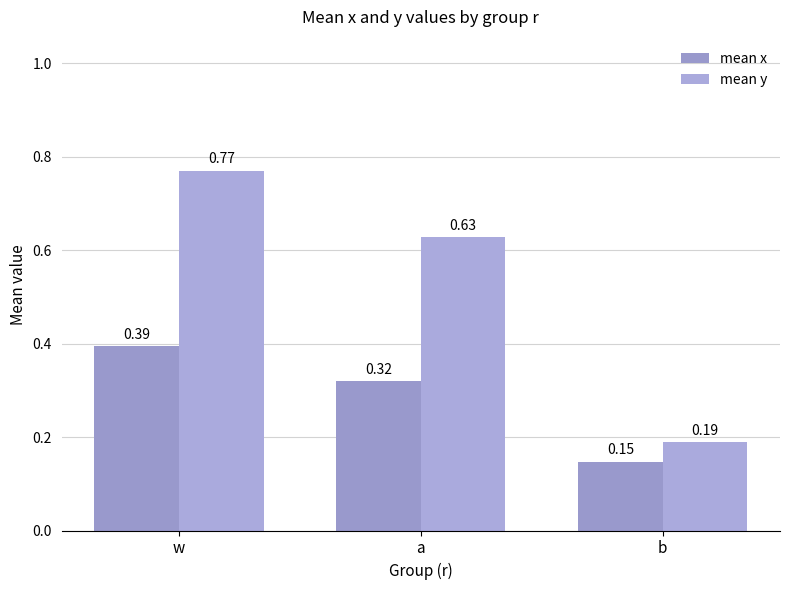

How many bars are there in total?

6